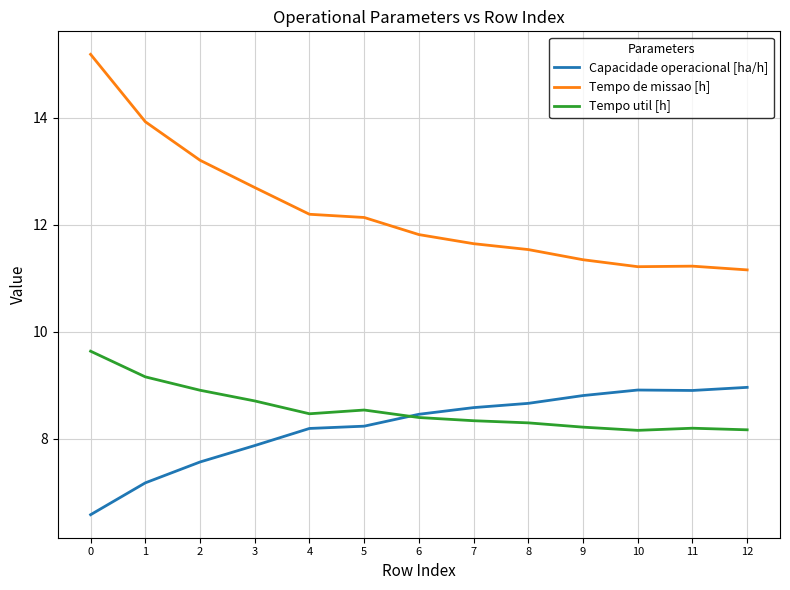

What is the difference between the second highest and minimum values in the Tempo util [h] series?

1.0